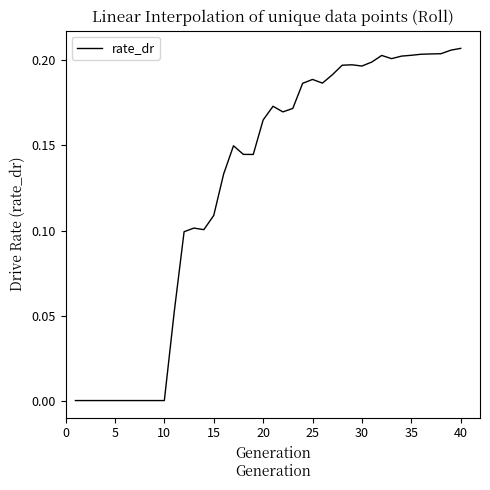

True or false: the data shows 0.1 at 5.

False